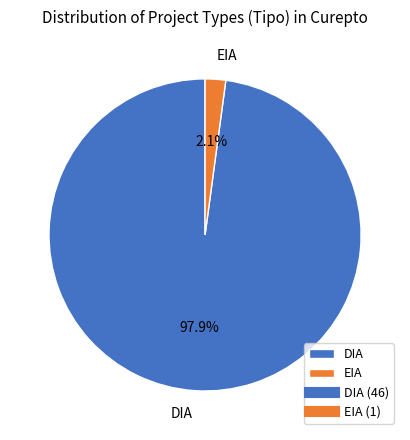

Rank the categories by value from lowest to highest.

EIA, DIA